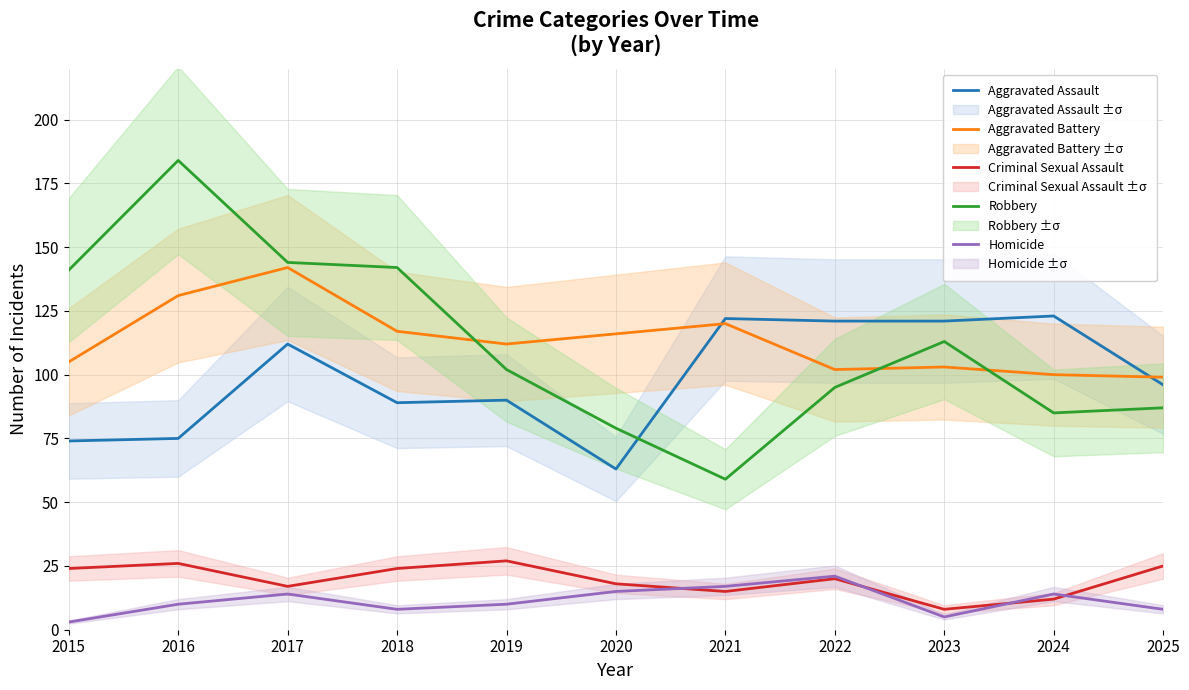

Which series changed the most between 2023 and 2024?

Robbery